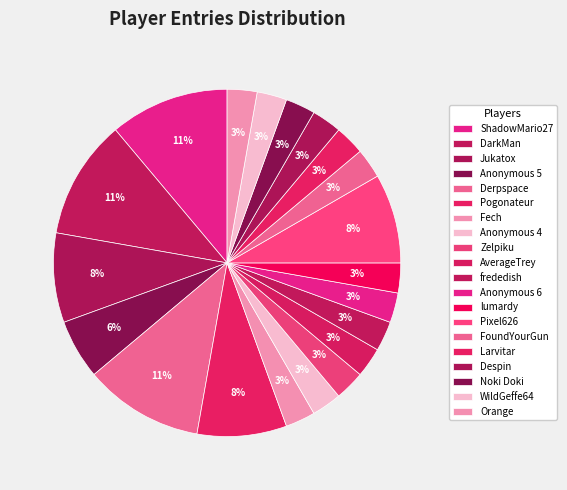

Is it true that Fech is 3% of the pie?

True